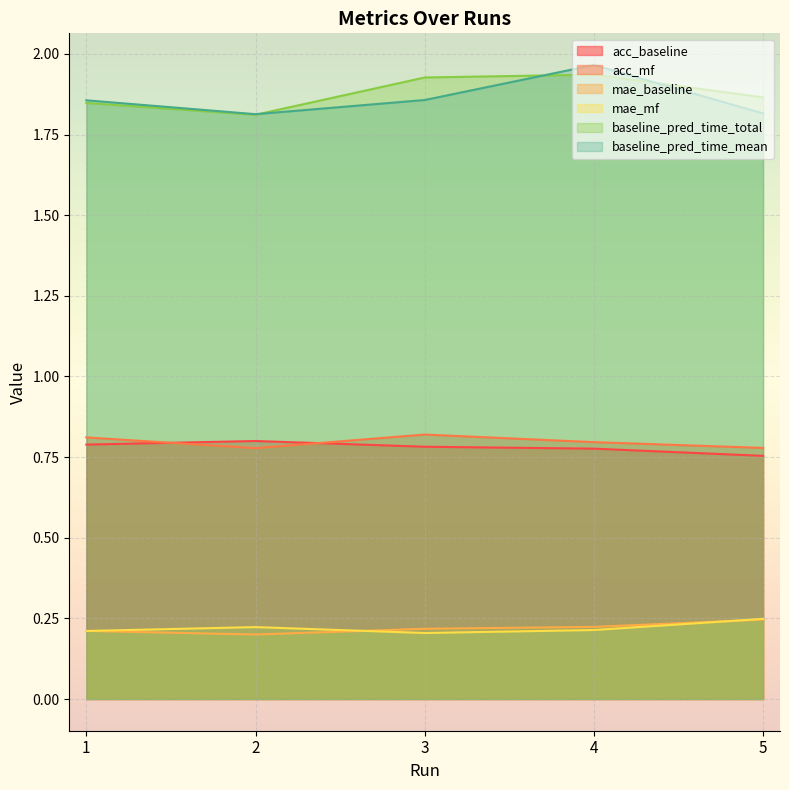

The value of acc_mf at 1 is 0.2. True or false?

False